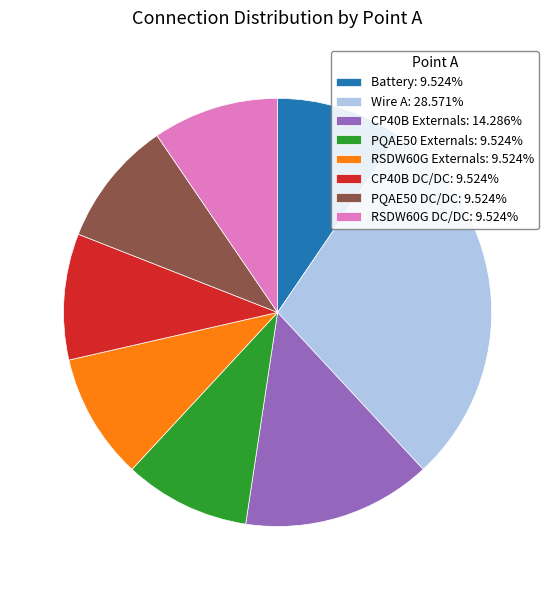

True or false: CP40B DC/DC accounts for 1% of the total.

False